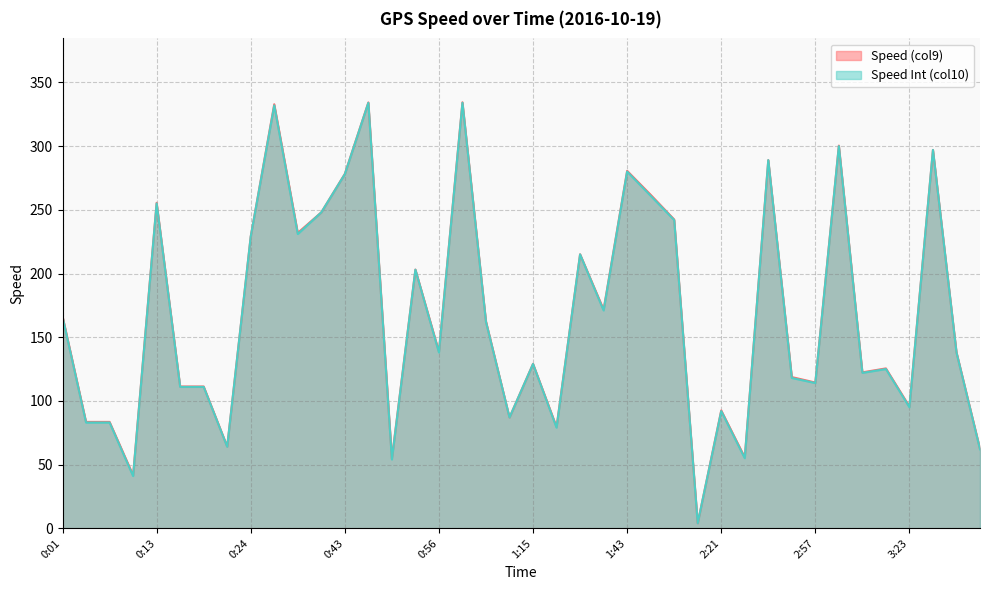

Which series has the widest spread of values?

Speed (col9)